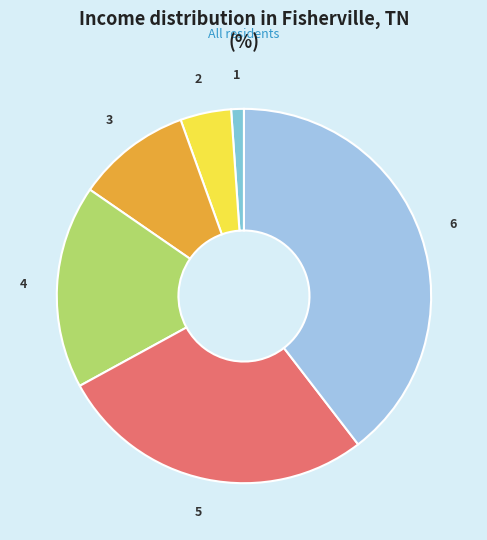

What is the largest slice in the pie chart?

6